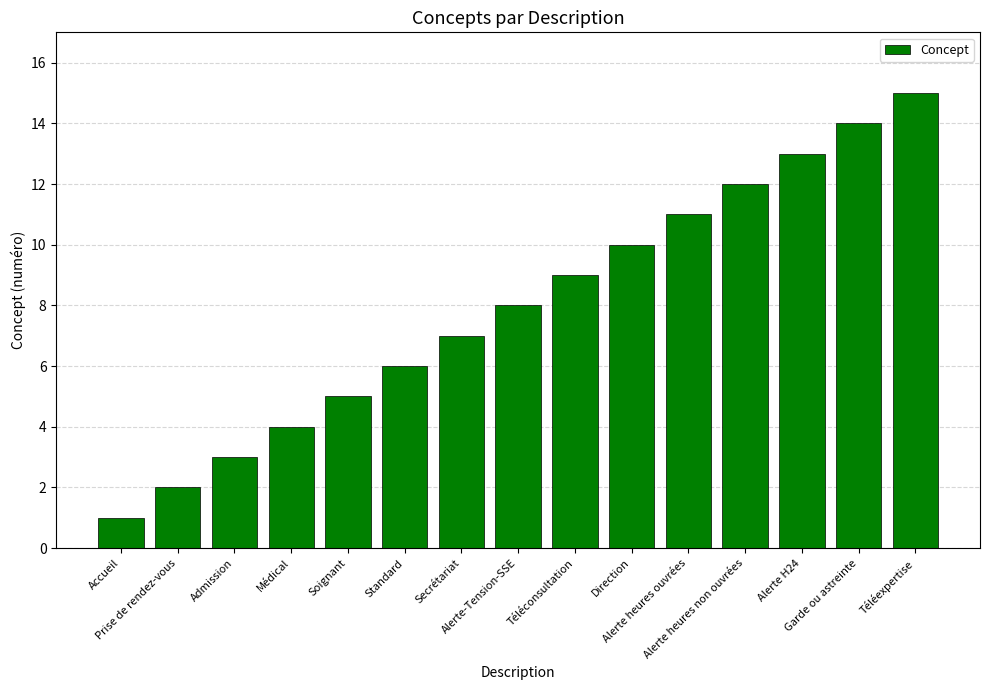

The chart shows a value of 7 at Secrétariat. True or false?

True